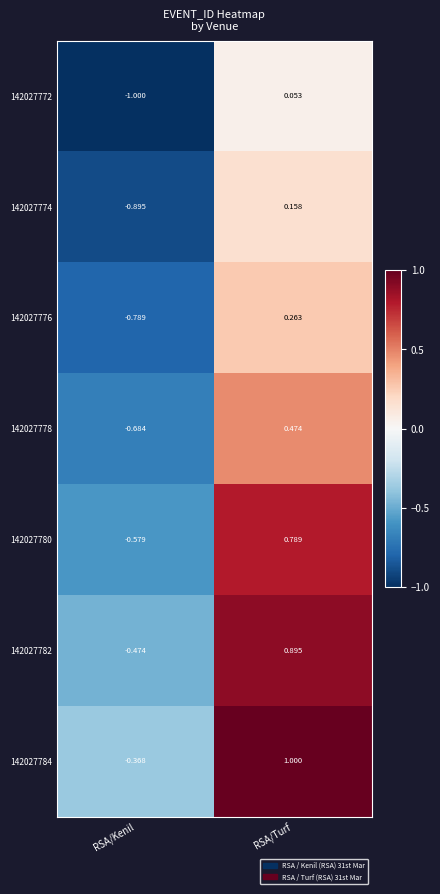

At which label does 142027772 first exceed 0?

RSA/Turf